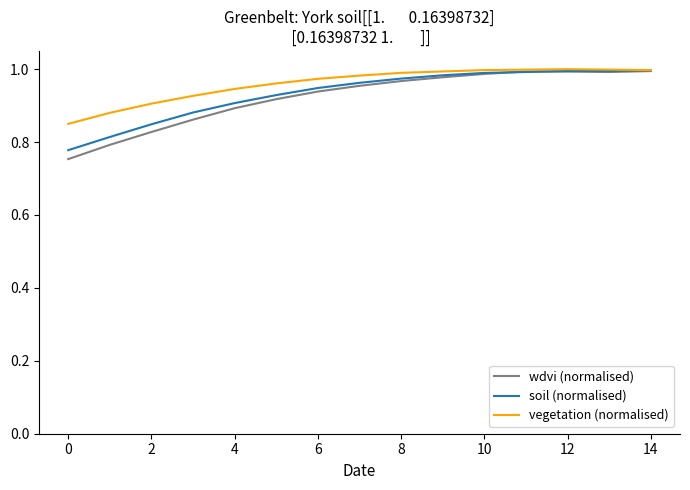

Which series has the widest spread of values?

wdvi (normalised)